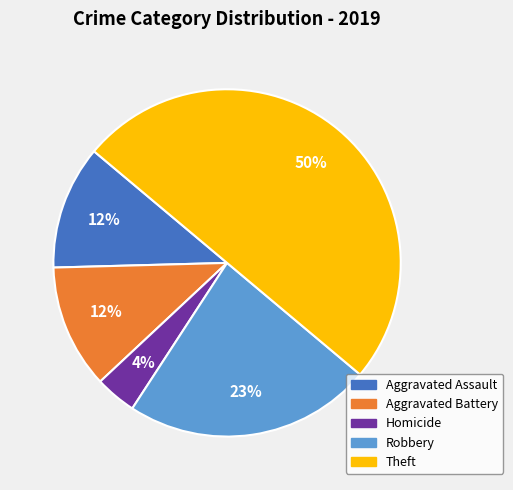

The Aggravated Battery slice represents 25% of the pie. True or false?

False